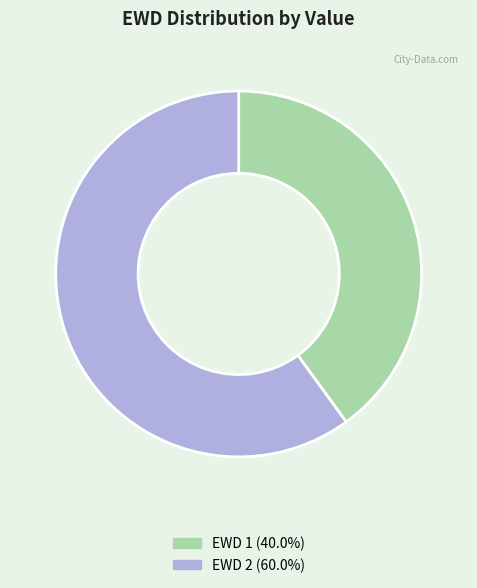

How many segments does this pie chart have?

2